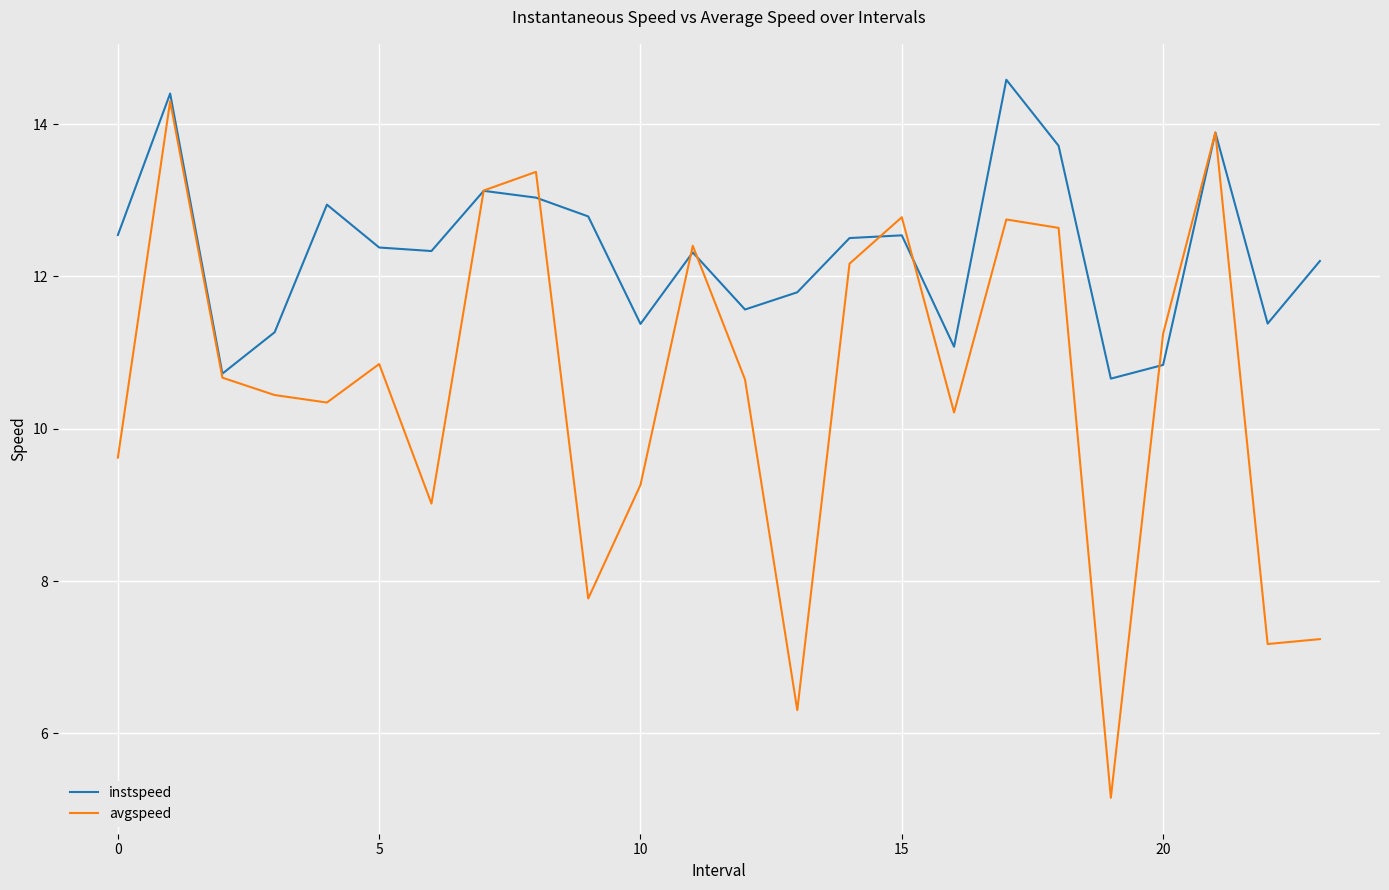

What is the minimum value for avgspeed?

5.2